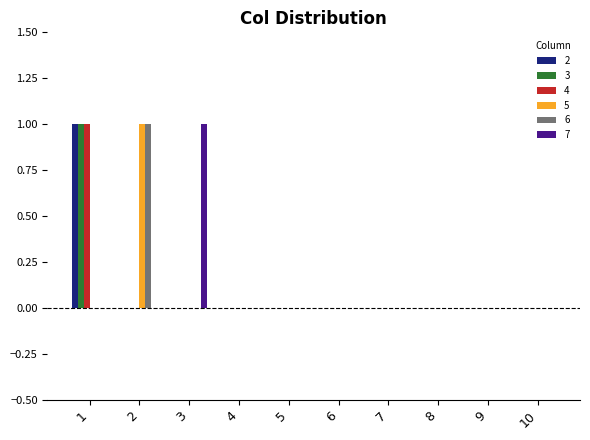

Reading right to left, extract all data points from this chart.

2: 10=0	9=0	8=0	7=0	6=0	5=0	4=0	3=0	2=0	1=1
3: 10=0	9=0	8=0	7=0	6=0	5=0	4=0	3=0	2=0	1=1
4: 10=0	9=0	8=0	7=0	6=0	5=0	4=0	3=0	2=0	1=1
5: 10=0	9=0	8=0	7=0	6=0	5=0	4=0	3=0	2=1	1=0
6: 10=0	9=0	8=0	7=0	6=0	5=0	4=0	3=0	2=1	1=0
7: 10=0	9=0	8=0	7=0	6=0	5=0	4=0	3=1	2=0	1=0